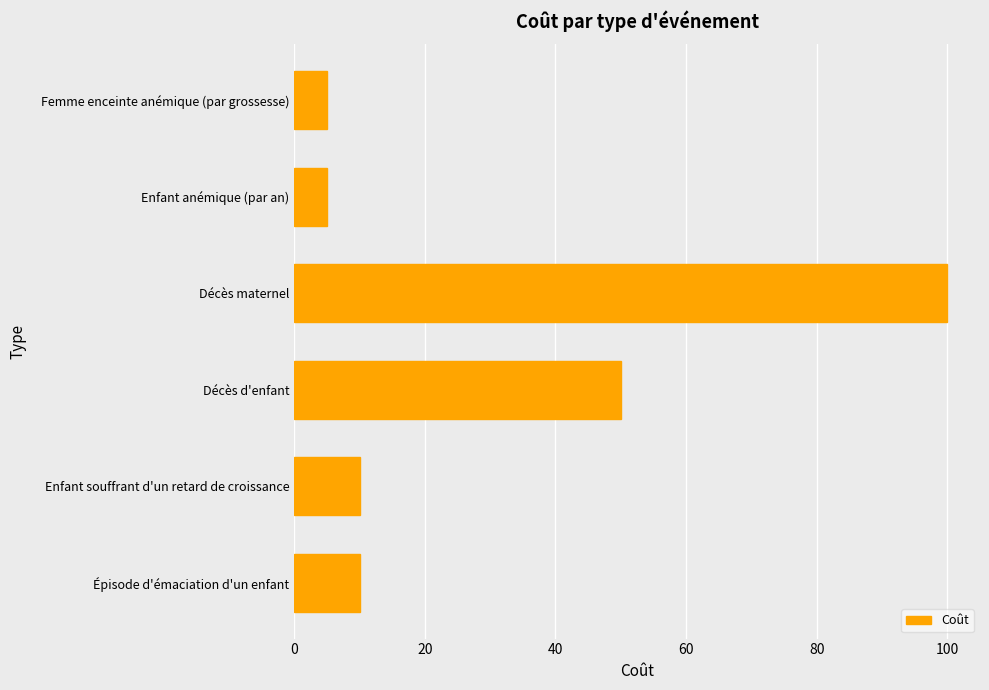

The value at Décès d'enfant is 50. True or false?

True